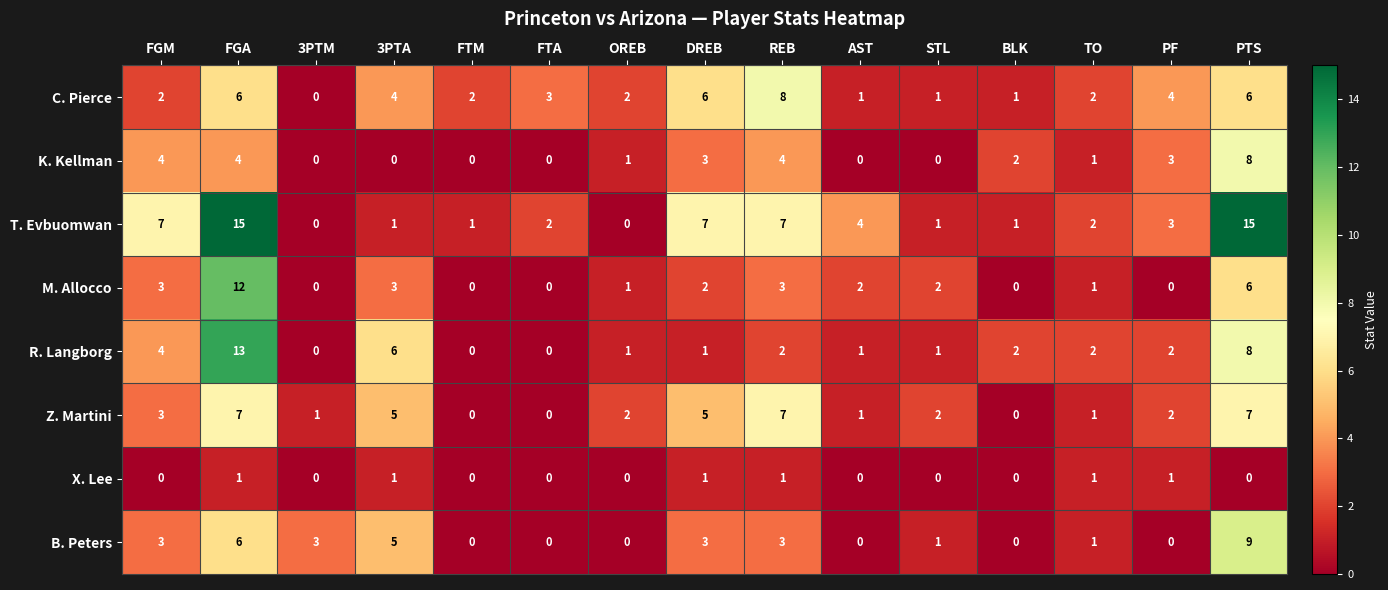

Count the number of categories in the chart.

15